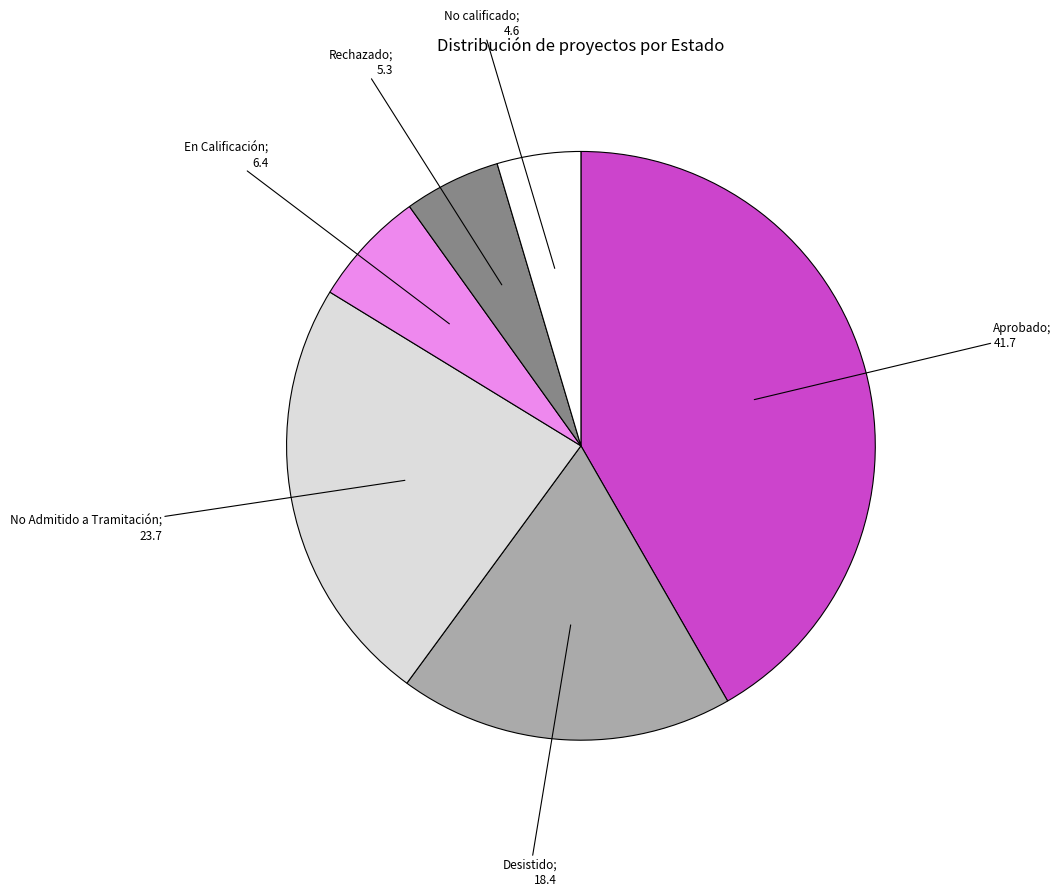

Is there any slice that represents more than half of the pie?

No